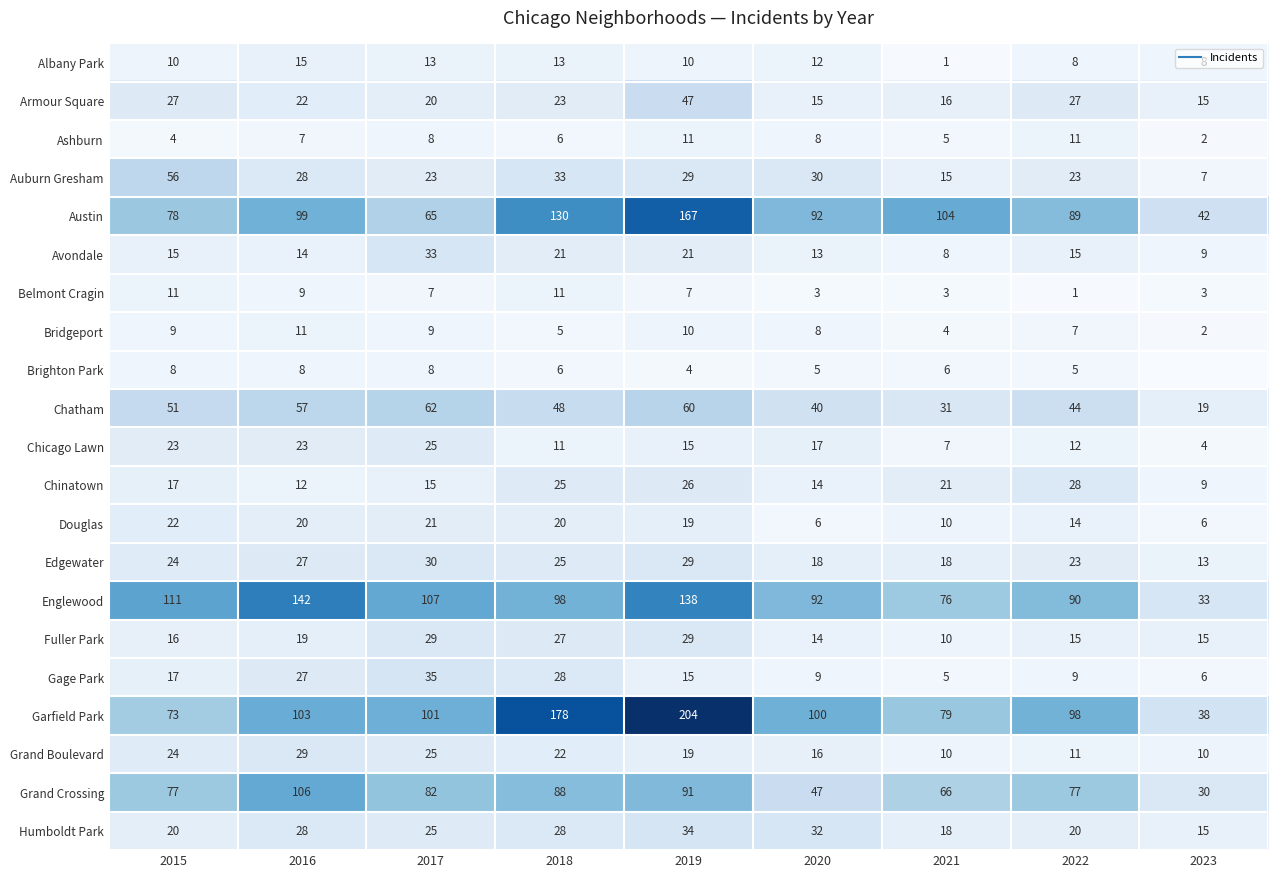

What is the average value of the Fuller Park series?

19